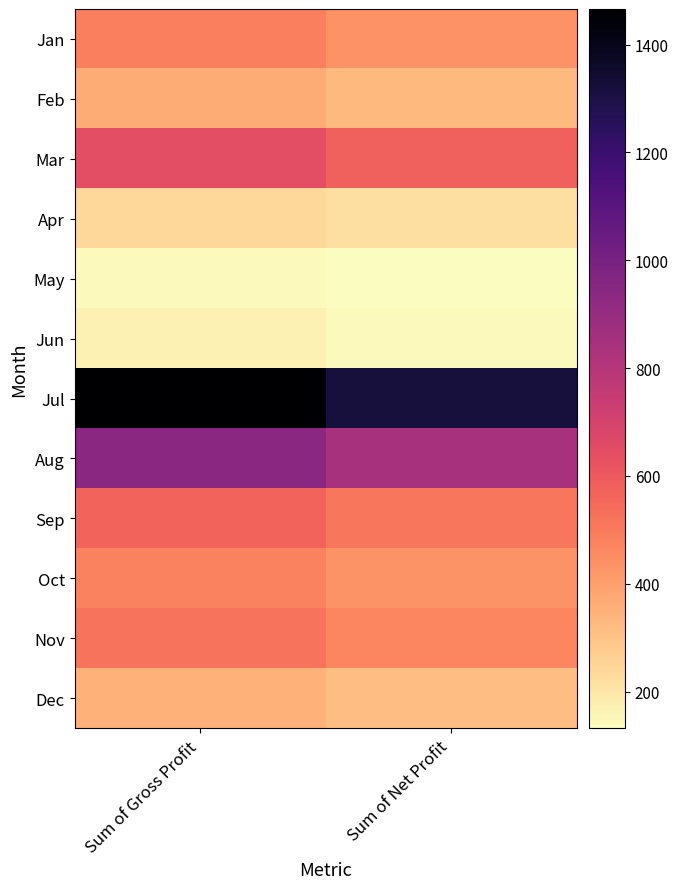

At how many categories does at least one series exceed 962?

2